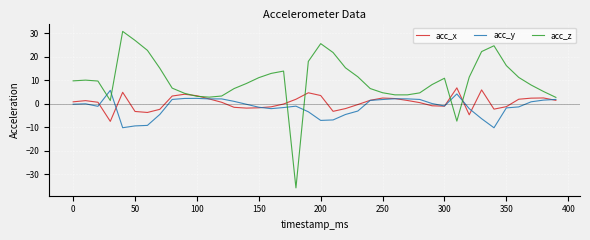

Which series has the widest spread of values?

acc_z